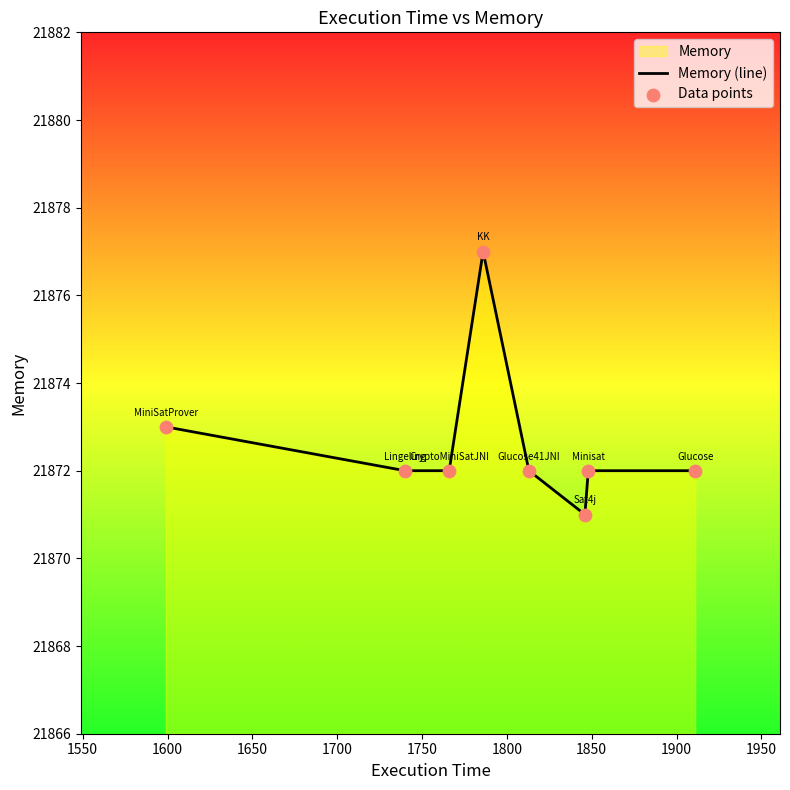

Which series reaches the maximum Y coordinate?

Memory (line)